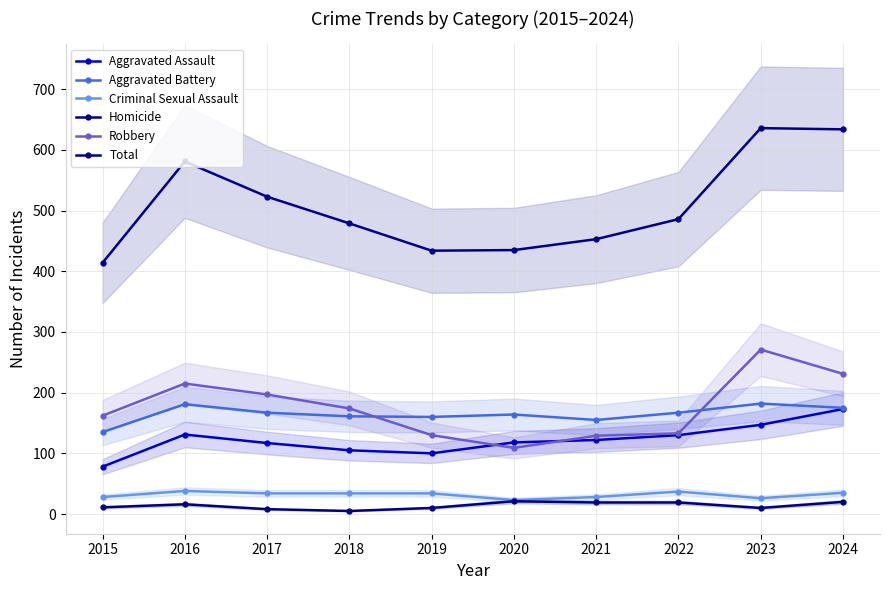

Where does the Total series first go above 486?

2016